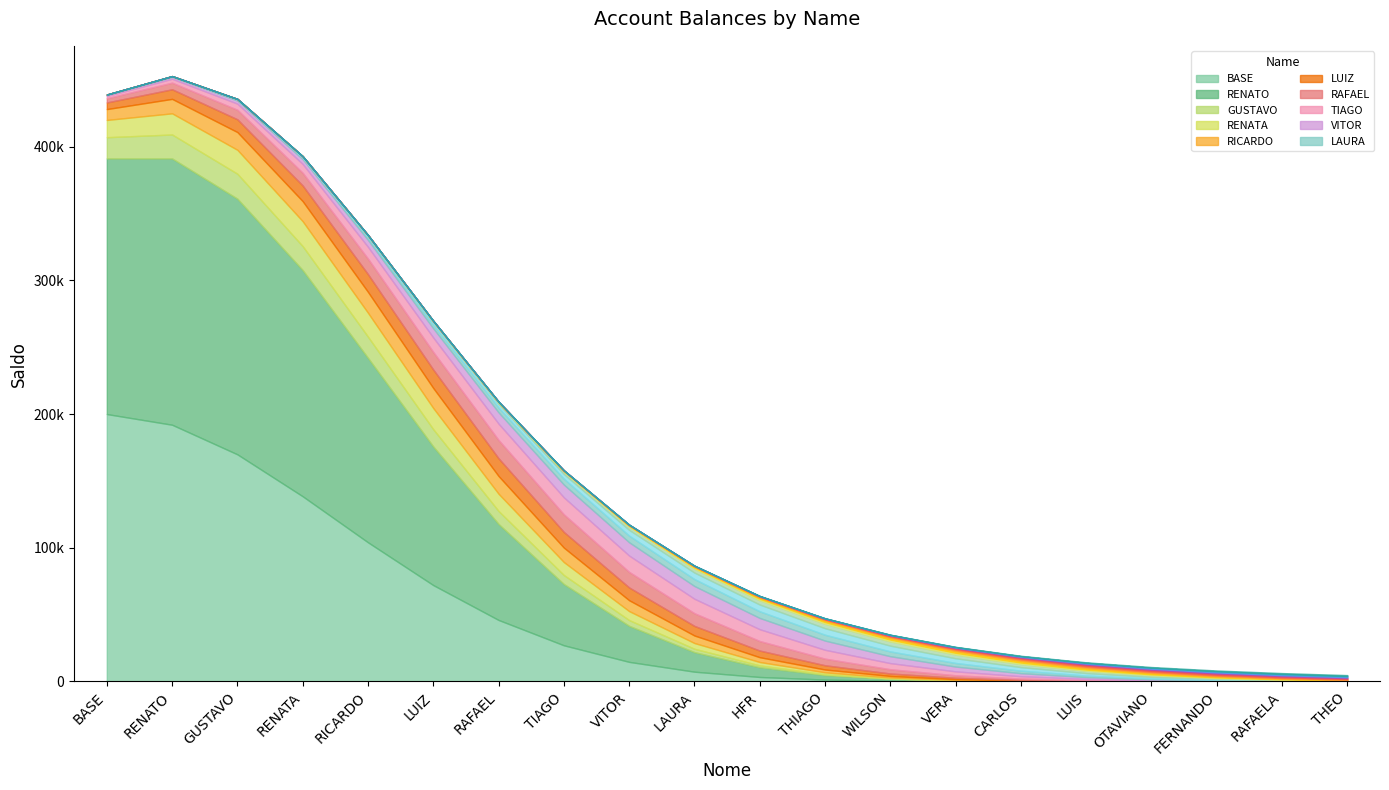

What position from the left is OTAVIANO?

17